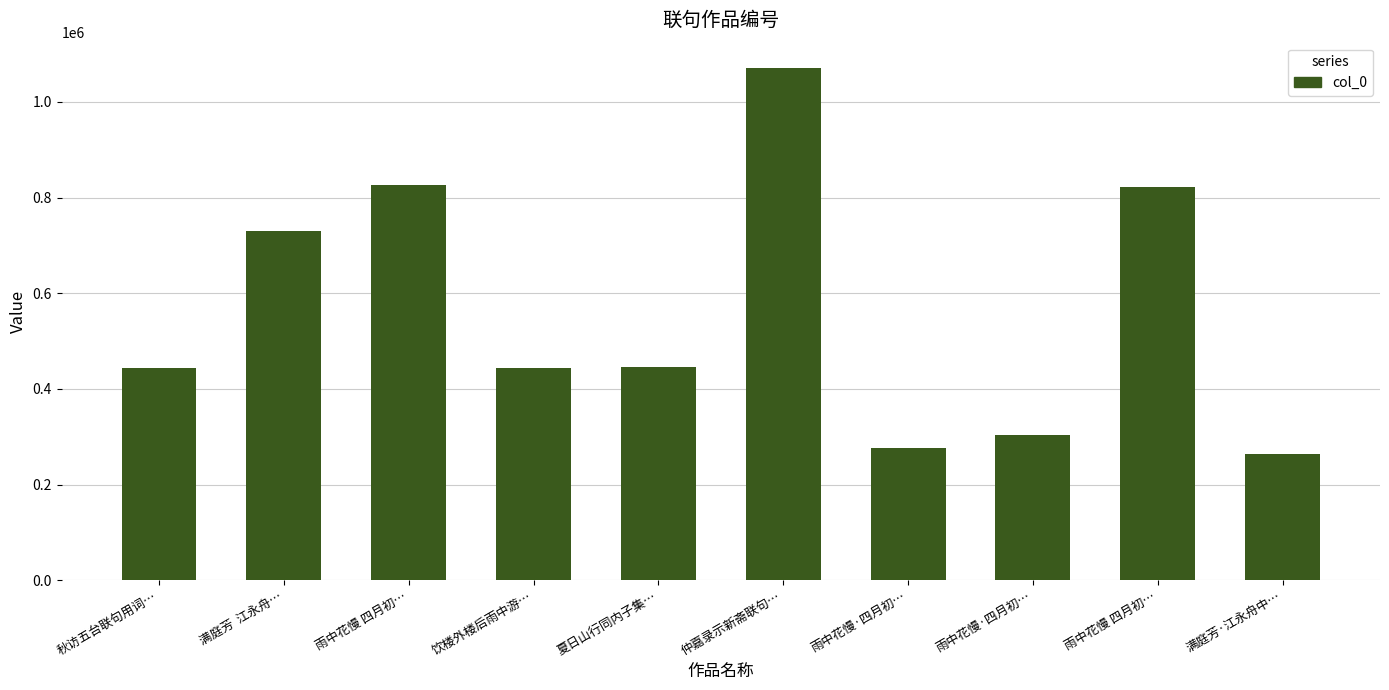

What is the label of the 2nd bar from the left?

满庭芳  江永舟…